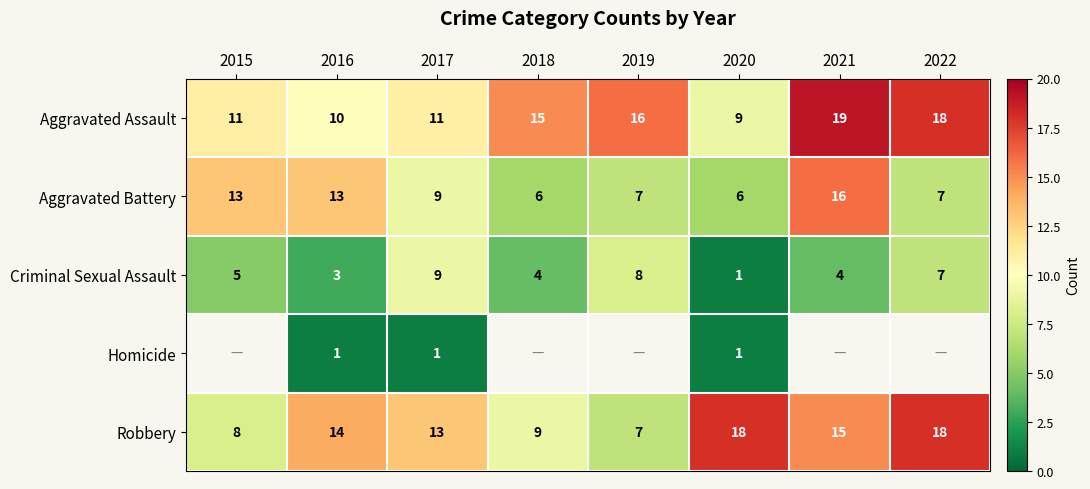

At 2016, list the series in order from largest to smallest.

Robbery, Aggravated Battery, Aggravated Assault, Criminal Sexual Assault, Homicide